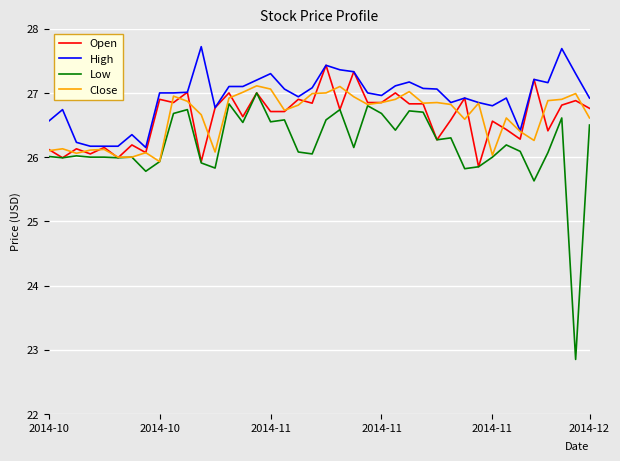

Which series has the largest total across all categories?

High